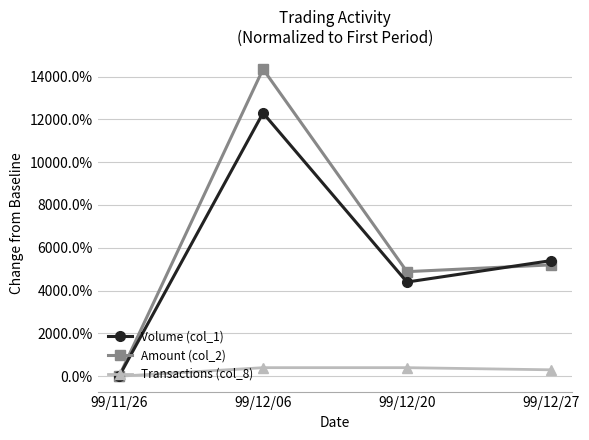

What is the difference between the second highest and minimum values in the Transactions (col_8) series?

4.0